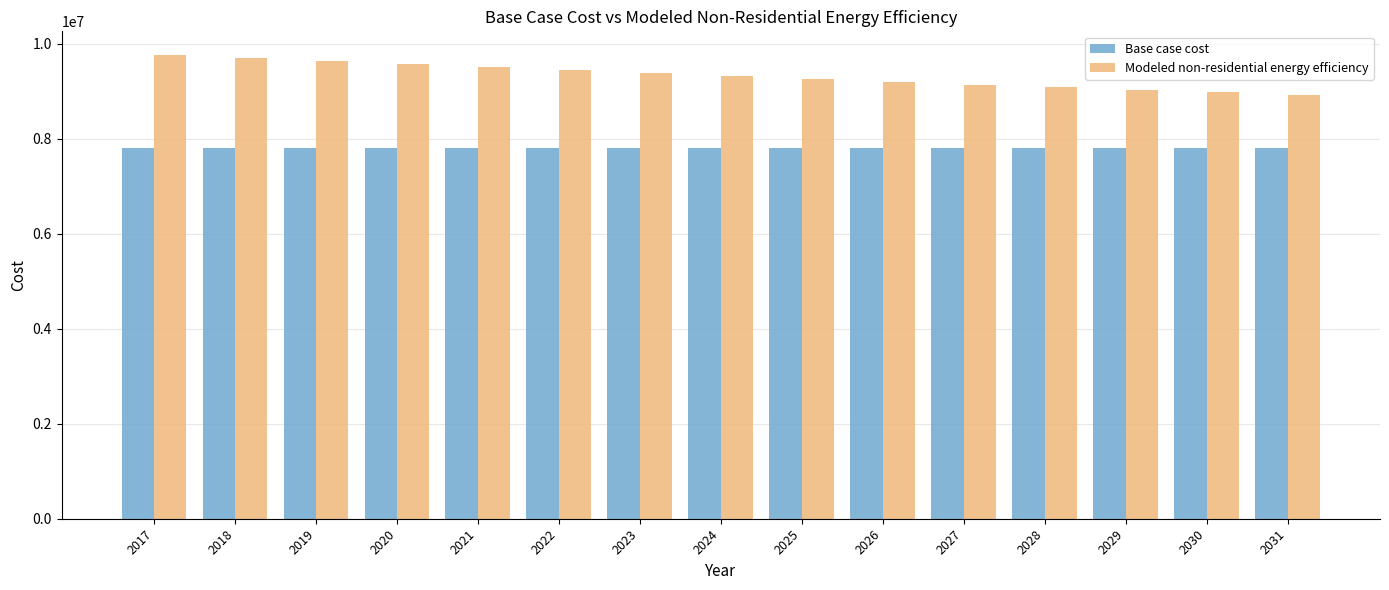

Which series has the largest total across all categories?

Modeled non-residential energy efficiency